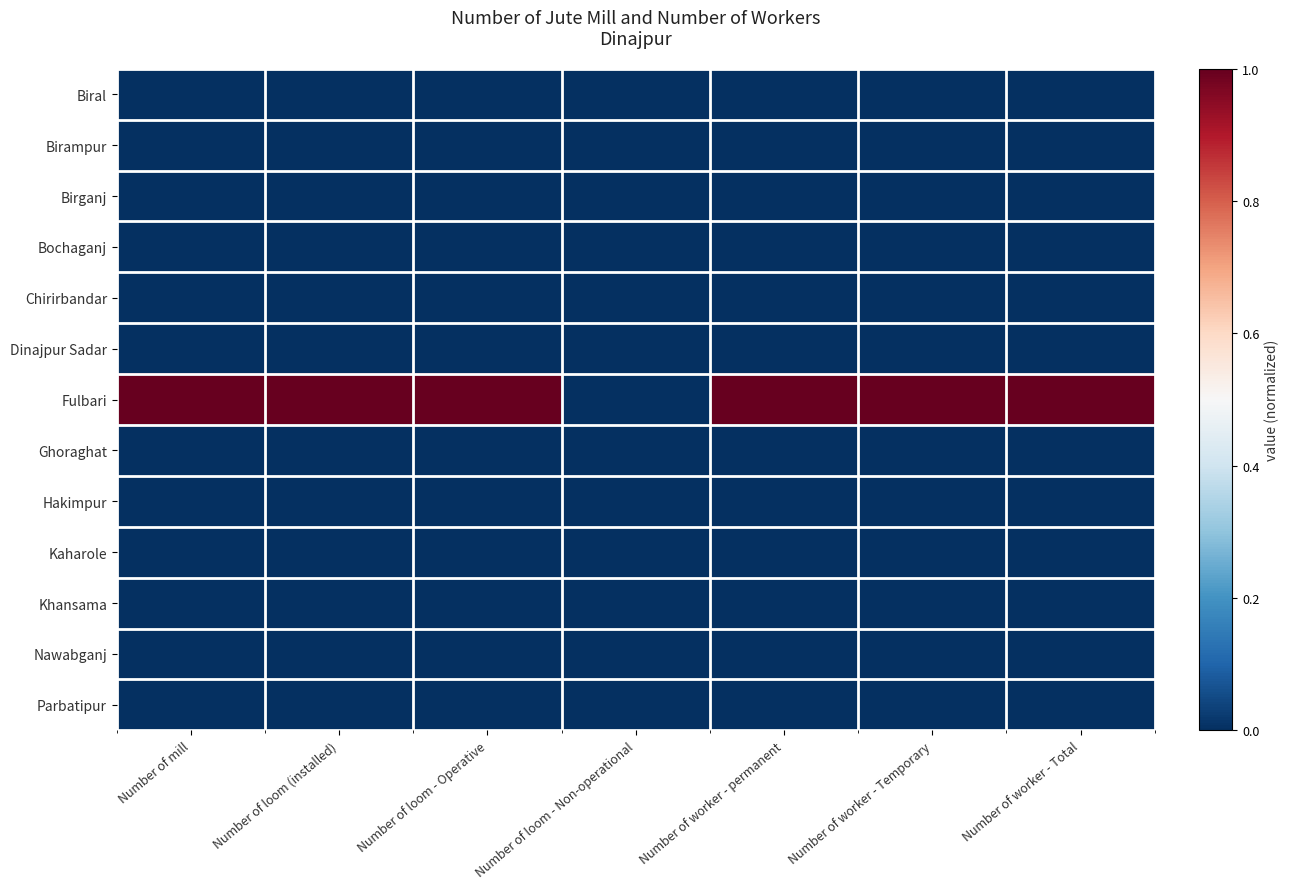

What is the spread (max minus min) of values at Number of loom - Operative?

1